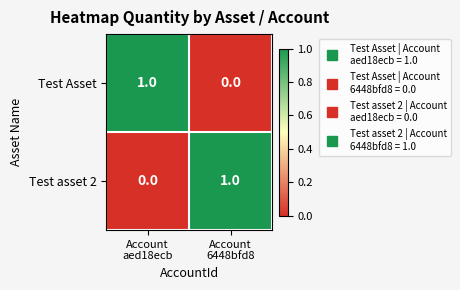

Reading left to right, list all the values displayed in this chart.

Test Asset: 1	0
Test asset 2: 0	1